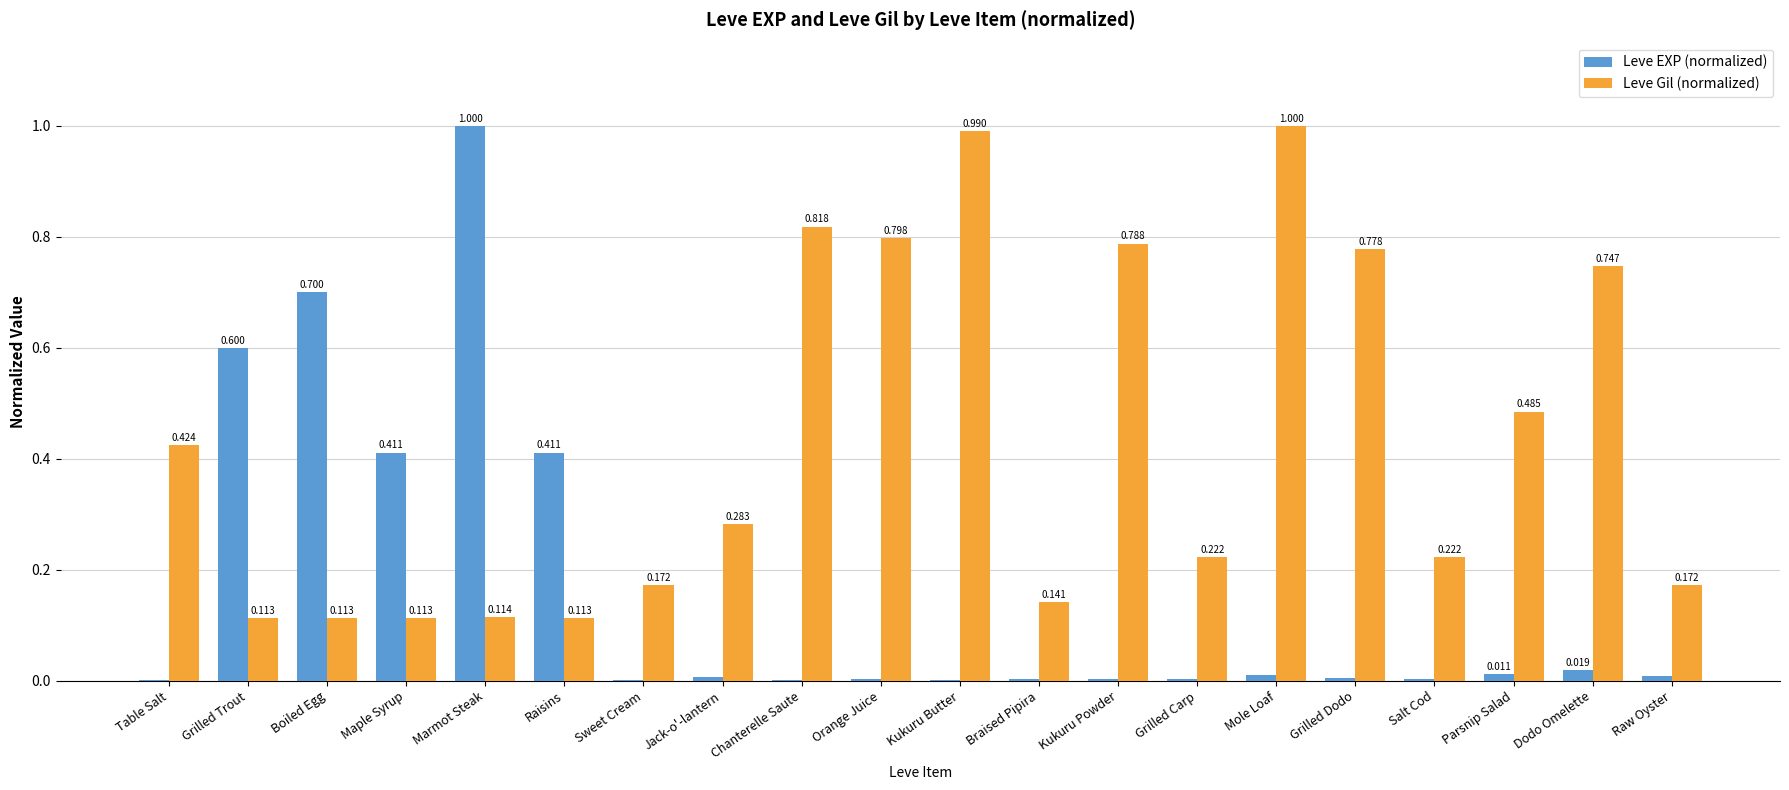

Which series has the largest total across all categories?

Leve Gil (normalized)